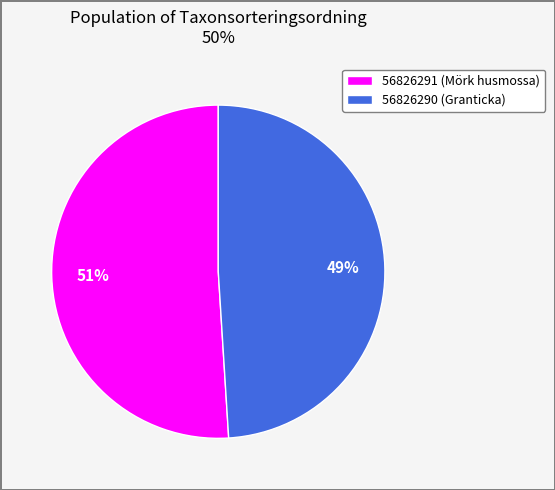

What is the smallest slice in the pie chart?

56826290